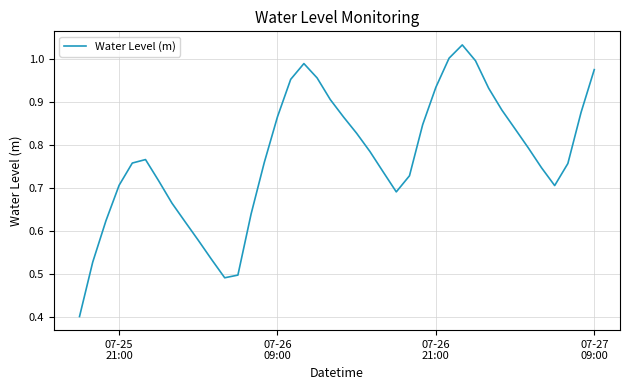

What is the smallest value displayed?

0.4